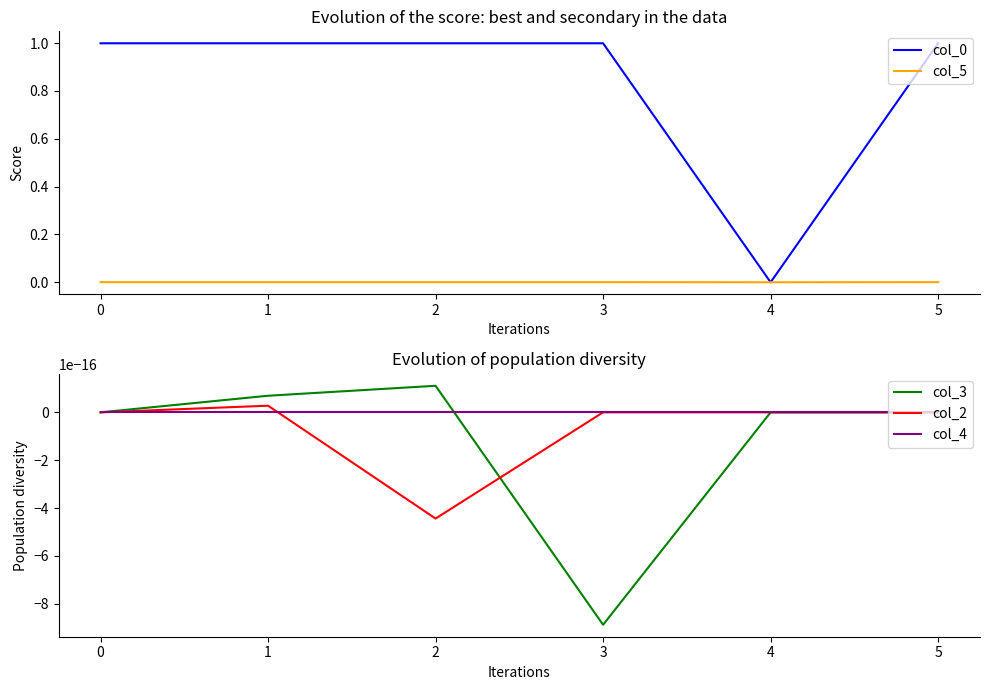

Is it true that col_0 equals 0.7 at 0?

False